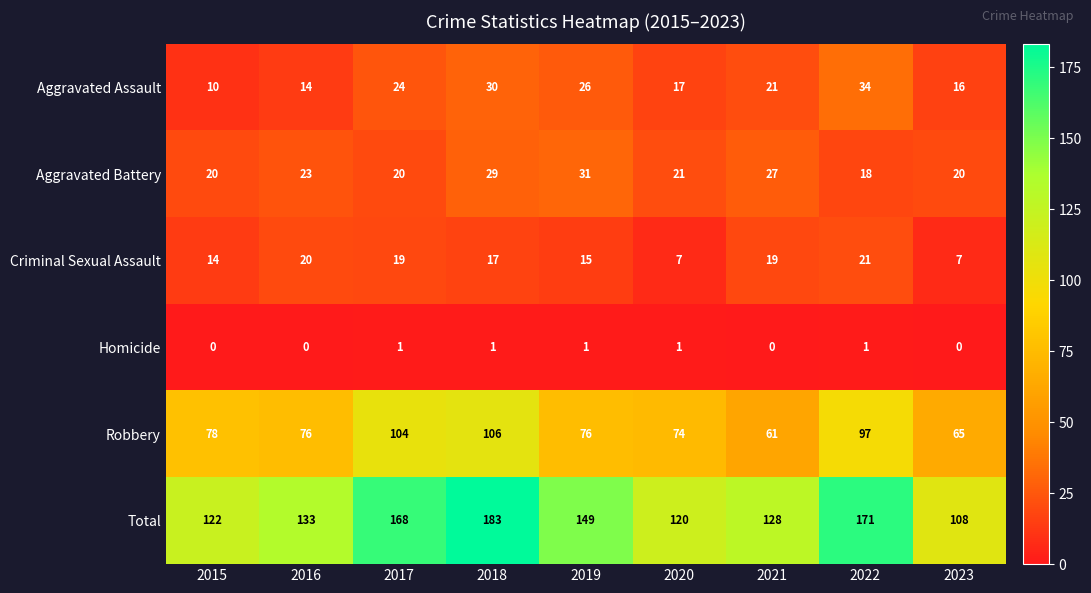

What is the minimum value for Aggravated Battery?

18